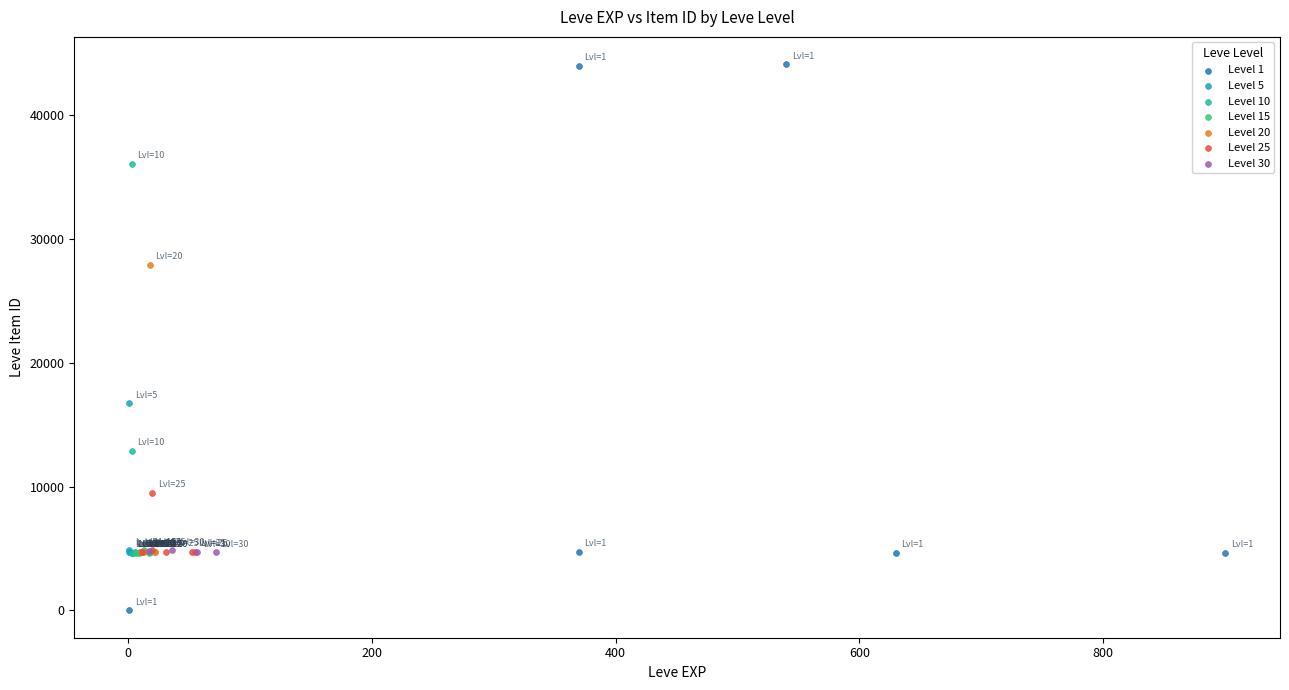

Which series contains the lowest Y value?

Level 1